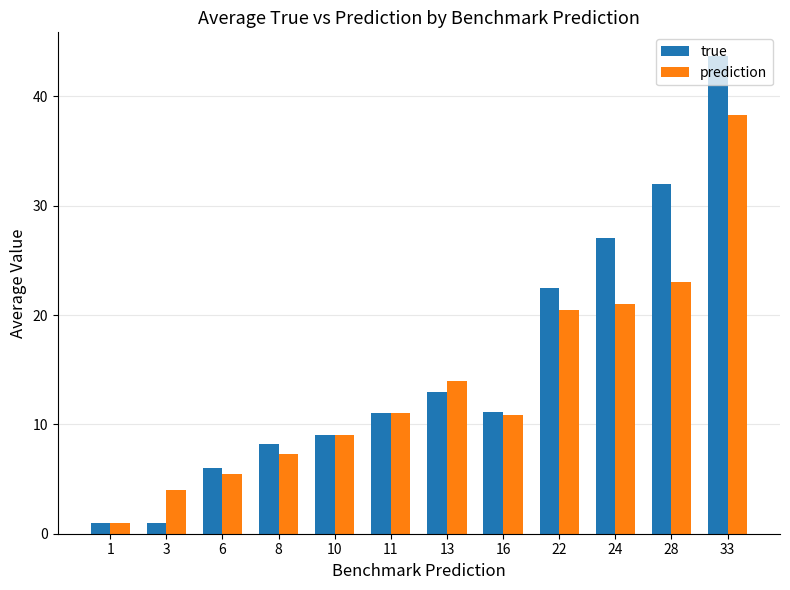

Is the value of true at 3 greater than the value of prediction at 11?

No